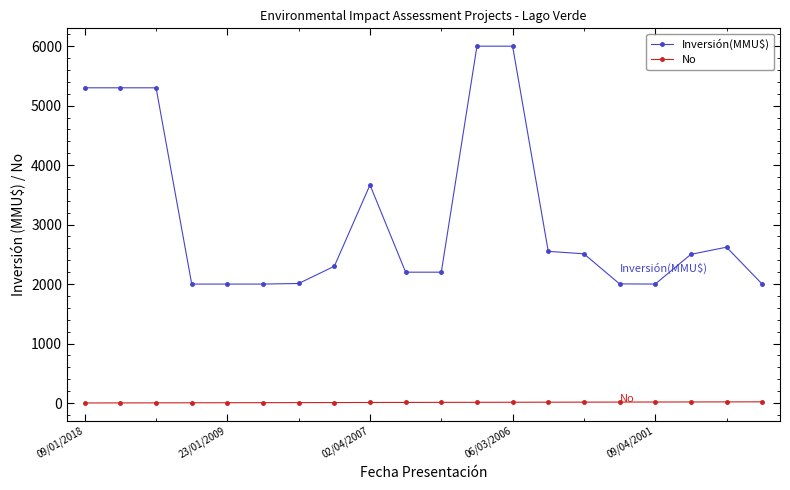

How many data points does each series have?

20